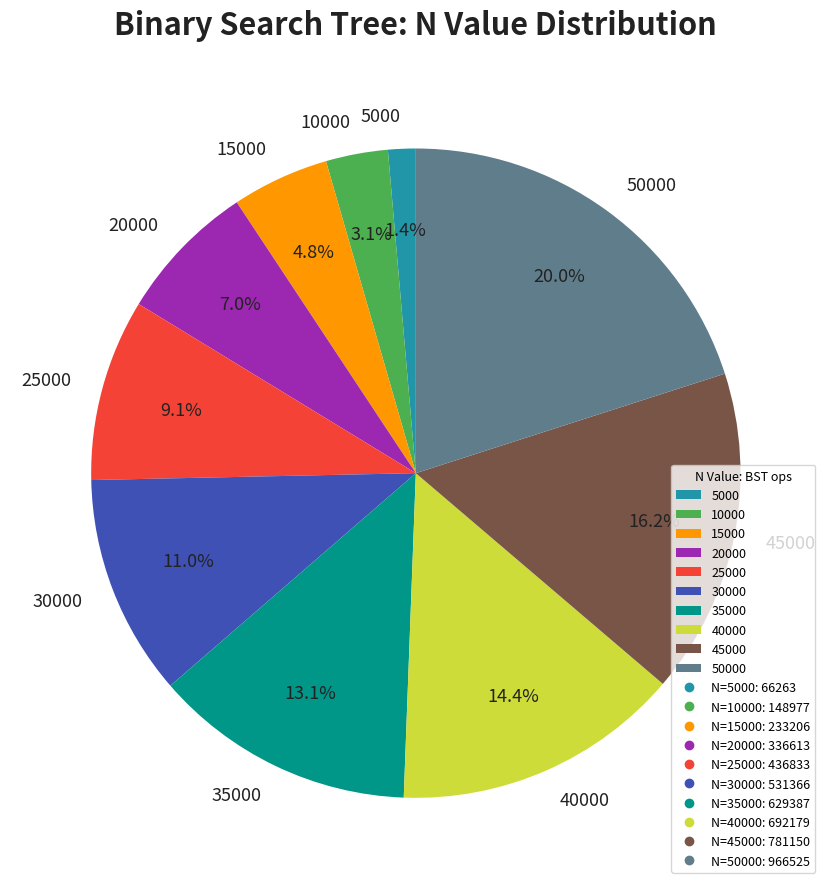

Is it true that 20000 is 1% of the pie?

False